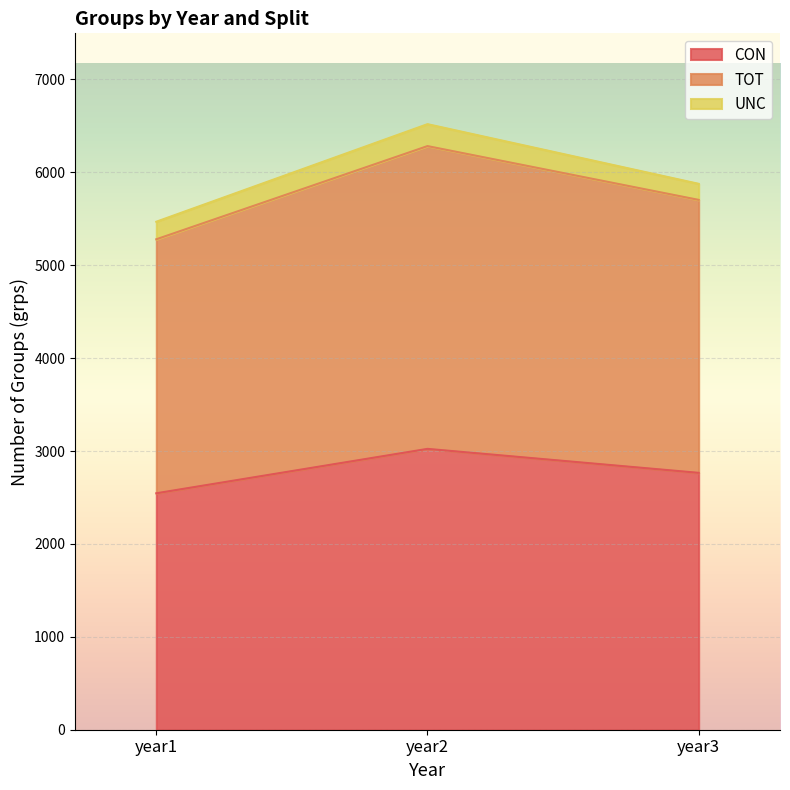

Which category has the lowest value in the CON series?

year1